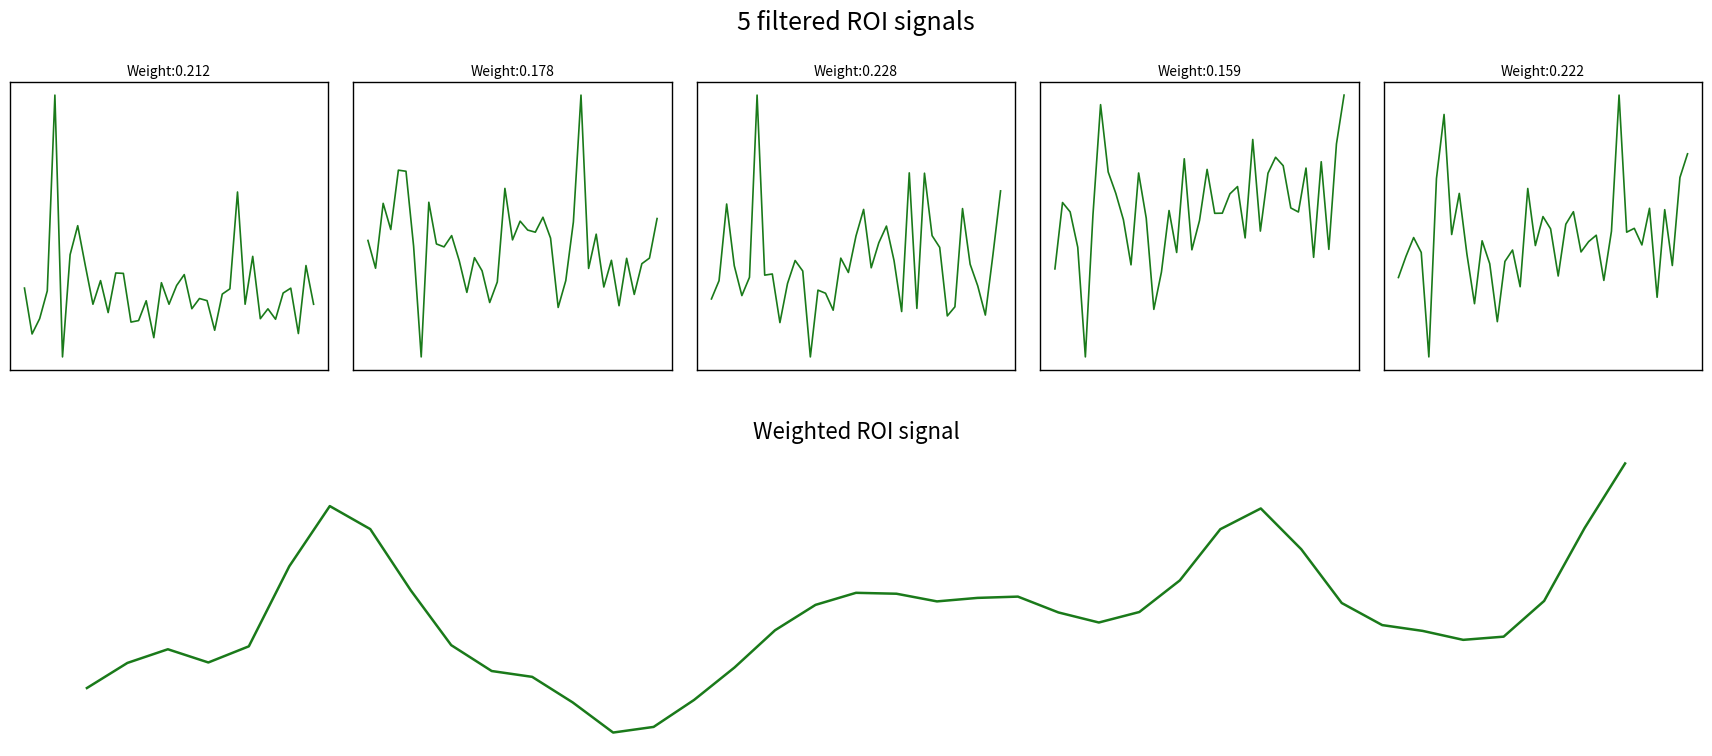

Is the value of Day +14 at 4 greater than the value of Weighted ROI signal at 32?

No